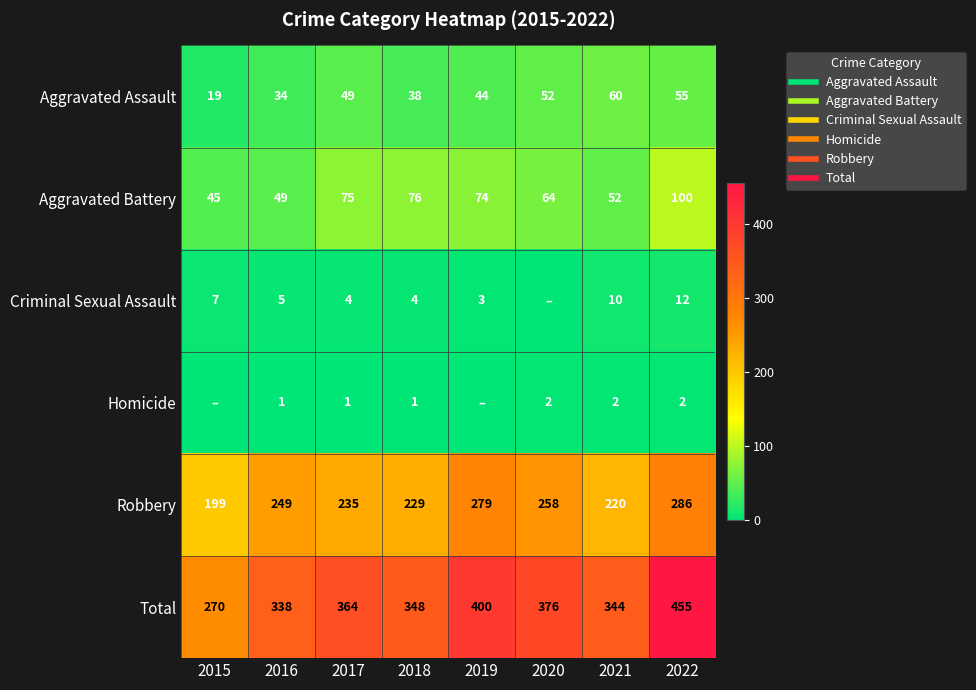

What is the spread (max minus min) of values at 2021?

342